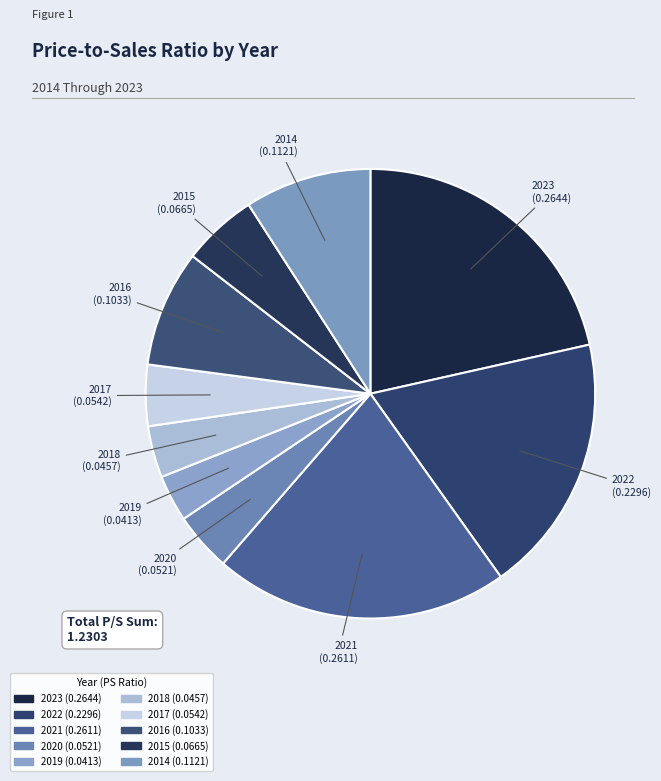

How many slices are in this pie chart?

10